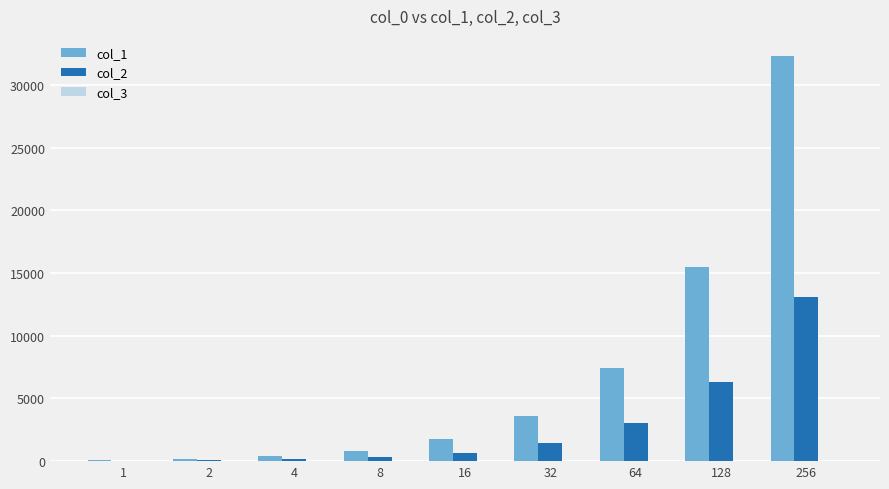

The value of col_1 at 64 is 2317.0. True or false?

False